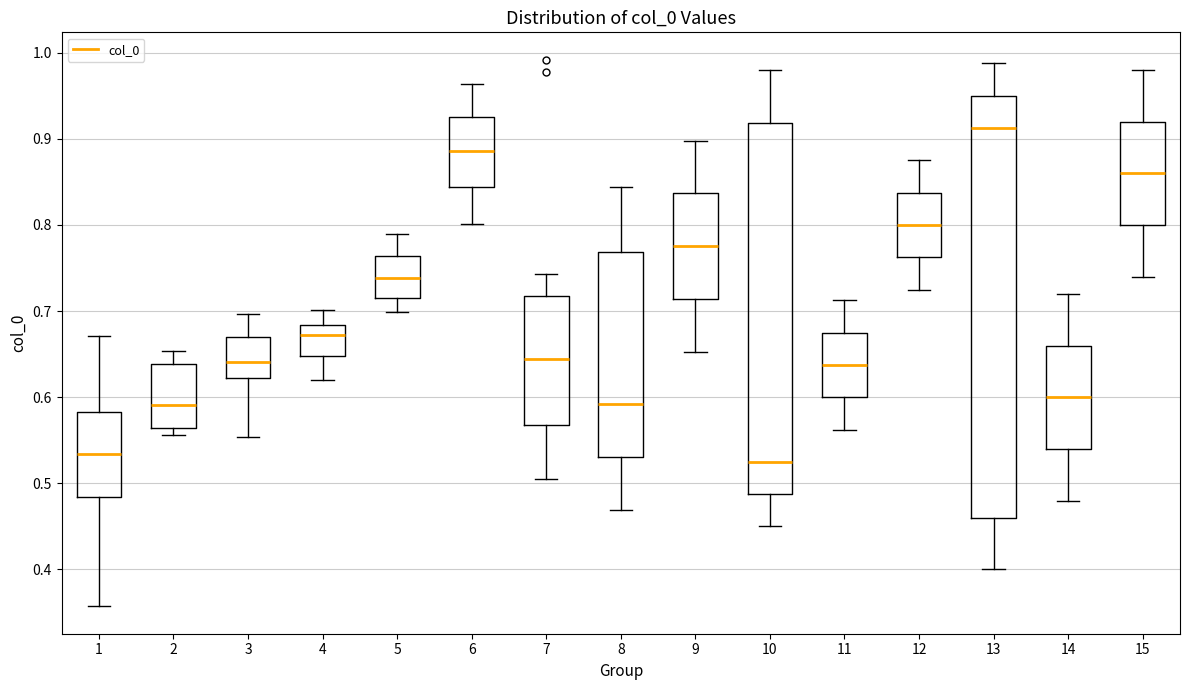

Which box has the highest median line?

13